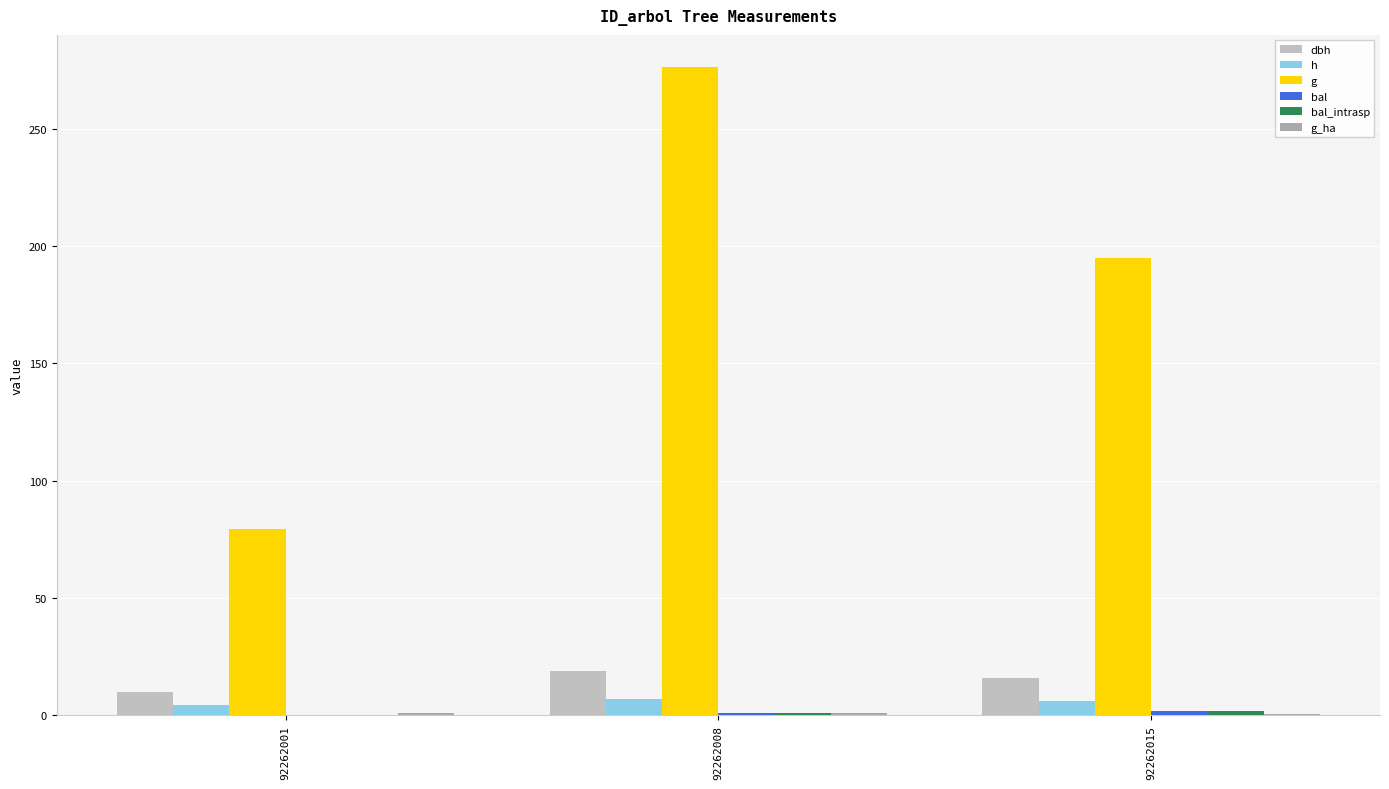

How many groups of bars are there?

3